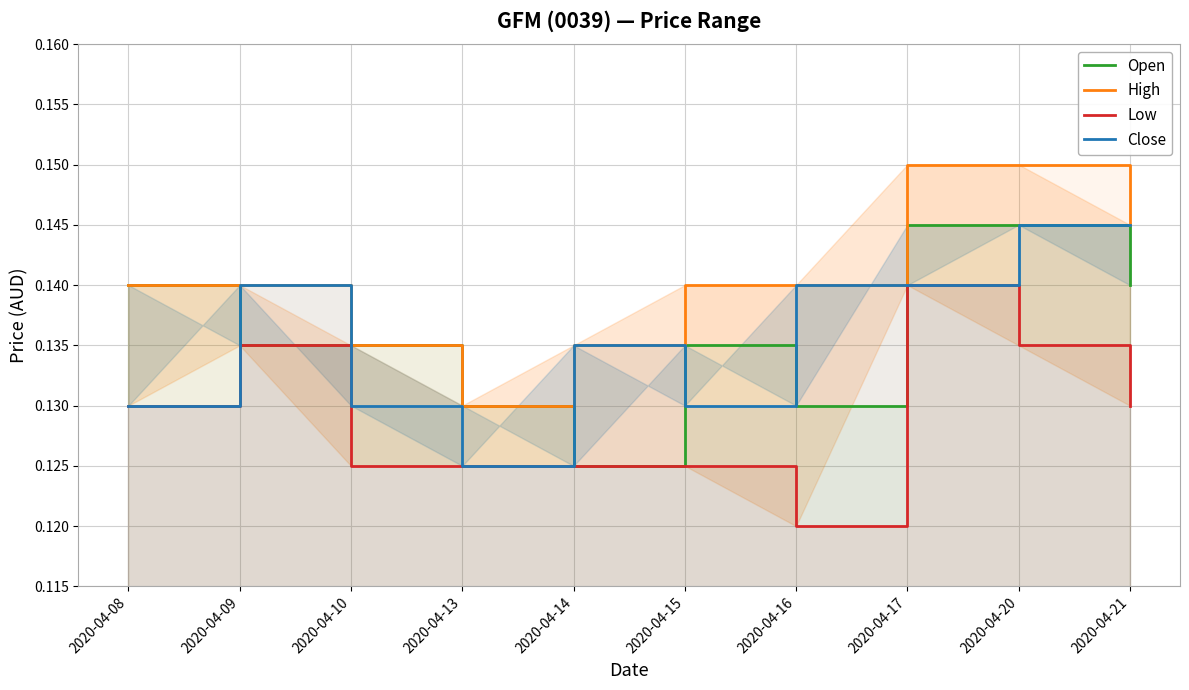

True or false: Open and High cross at least once.

False